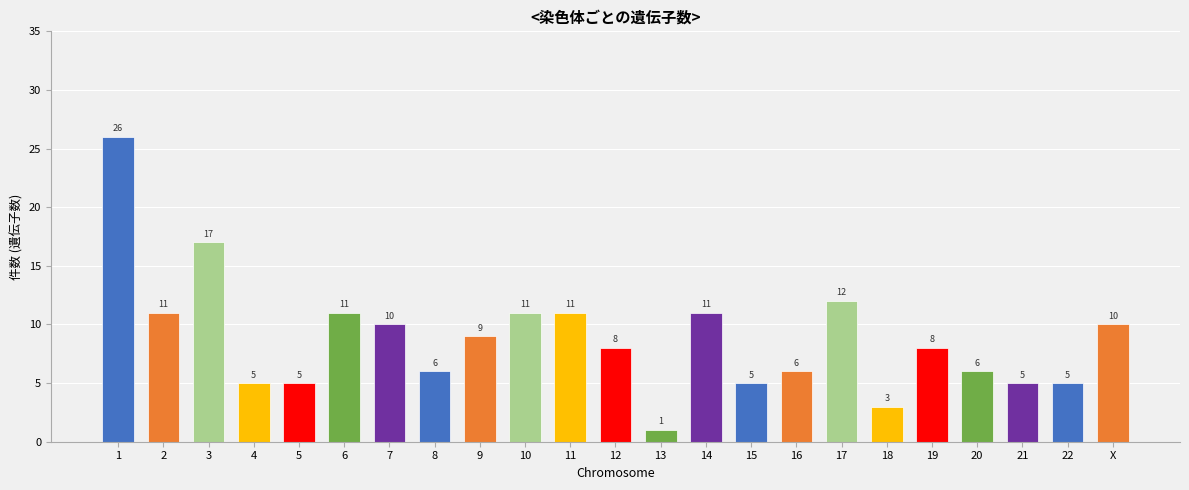

Reading left to right, what are all the values shown in this chart?

1=26	2=11	3=17	4=5	5=5	6=11	7=10	8=6	9=9	10=11	11=11	12=8	13=1	14=11	15=5	16=6	17=12	18=3	19=8	20=6	21=5	22=5	X=10